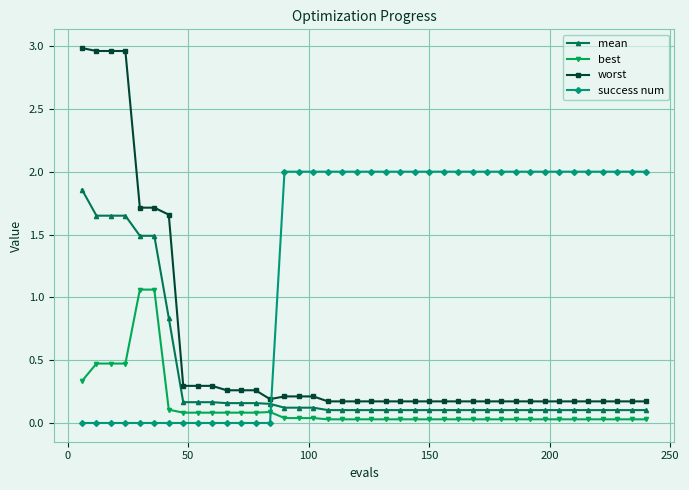

What are all the series names shown in the legend?

mean, best, worst, success num